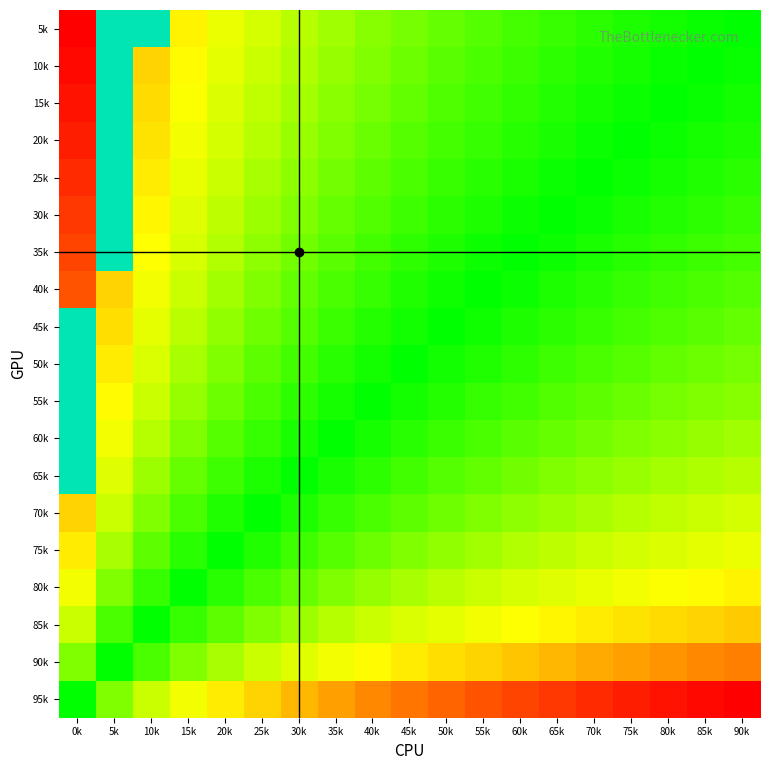

Reading left to right, what are all the values shown in this chart?

5k: 0k=1.0	5k=0.8	10k=0.6	15k=0.5	20k=0.5	25k=0.4	30k=0.3	35k=0.3	40k=0.3	45k=0.2	50k=0.2	55k=0.2	60k=0.1	65k=0.1	70k=0.1	75k=0.1	80k=0.0	85k=0.0	90k=0.0
10k: 0k=1.0	5k=0.7	10k=0.6	15k=0.5	20k=0.4	25k=0.4	30k=0.3	35k=0.3	40k=0.2	45k=0.2	50k=0.2	55k=0.1	60k=0.1	65k=0.1	70k=0.1	75k=0.0	80k=0.0	85k=0.0	90k=0.0
15k: 0k=1.0	5k=0.7	10k=0.6	15k=0.5	20k=0.4	25k=0.4	30k=0.3	35k=0.3	40k=0.2	45k=0.2	50k=0.1	55k=0.1	60k=0.1	65k=0.1	70k=0.0	75k=0.0	80k=0.0	85k=0.0	90k=0.0
20k: 0k=0.9	5k=0.7	10k=0.6	15k=0.5	20k=0.4	25k=0.3	30k=0.3	35k=0.2	40k=0.2	45k=0.2	50k=0.1	55k=0.1	60k=0.1	65k=0.0	70k=0.0	75k=0.0	80k=0.0	85k=0.0	90k=0.1
25k: 0k=0.9	5k=0.7	10k=0.5	15k=0.4	20k=0.4	25k=0.3	30k=0.3	35k=0.2	40k=0.2	45k=0.1	50k=0.1	55k=0.1	60k=0.0	65k=0.0	70k=0.0	75k=0.0	80k=0.0	85k=0.1	90k=0.1
30k: 0k=0.9	5k=0.7	10k=0.5	15k=0.4	20k=0.3	25k=0.3	30k=0.2	35k=0.2	40k=0.2	45k=0.1	50k=0.1	55k=0.1	60k=0.0	65k=0.0	70k=0.0	75k=0.0	80k=0.1	85k=0.1	90k=0.1
35k: 0k=0.9	5k=0.6	10k=0.5	15k=0.4	20k=0.3	25k=0.3	30k=0.2	35k=0.2	40k=0.1	45k=0.1	50k=0.1	55k=0.0	60k=0.0	65k=0.0	70k=0.0	75k=0.1	80k=0.1	85k=0.1	90k=0.1
40k: 0k=0.8	5k=0.6	10k=0.5	15k=0.4	20k=0.3	25k=0.2	30k=0.2	35k=0.1	40k=0.1	45k=0.1	50k=0.0	55k=0.0	60k=0.0	65k=0.1	70k=0.1	75k=0.1	80k=0.1	85k=0.1	90k=0.2
45k: 0k=0.8	5k=0.6	10k=0.4	15k=0.3	20k=0.3	25k=0.2	30k=0.2	35k=0.1	40k=0.1	45k=0.0	50k=0.0	55k=0.0	60k=0.1	65k=0.1	70k=0.1	75k=0.1	80k=0.1	85k=0.2	90k=0.2
50k: 0k=0.8	5k=0.5	10k=0.4	15k=0.3	20k=0.2	25k=0.2	30k=0.1	35k=0.1	40k=0.0	45k=0.0	50k=0.0	55k=0.1	60k=0.1	65k=0.1	70k=0.1	75k=0.2	80k=0.2	85k=0.2	90k=0.2
55k: 0k=0.7	5k=0.5	10k=0.4	15k=0.3	20k=0.2	25k=0.1	30k=0.1	35k=0.0	40k=0.0	45k=0.0	50k=0.1	55k=0.1	60k=0.1	65k=0.2	70k=0.2	75k=0.2	80k=0.2	85k=0.2	90k=0.3
60k: 0k=0.7	5k=0.5	10k=0.3	15k=0.2	20k=0.2	25k=0.1	30k=0.0	35k=0.0	40k=0.0	45k=0.1	50k=0.1	55k=0.1	60k=0.2	65k=0.2	70k=0.2	75k=0.2	80k=0.3	85k=0.3	90k=0.3
65k: 0k=0.7	5k=0.4	10k=0.3	15k=0.2	20k=0.1	25k=0.1	30k=0.0	35k=0.0	40k=0.1	45k=0.1	50k=0.2	55k=0.2	60k=0.2	65k=0.2	70k=0.3	75k=0.3	80k=0.3	85k=0.3	90k=0.3
70k: 0k=0.6	5k=0.4	10k=0.2	15k=0.1	20k=0.1	25k=0.0	30k=0.1	35k=0.1	40k=0.1	45k=0.2	50k=0.2	55k=0.2	60k=0.3	65k=0.3	70k=0.3	75k=0.3	80k=0.4	85k=0.4	90k=0.4
75k: 0k=0.5	5k=0.3	10k=0.2	15k=0.1	20k=0.0	25k=0.1	30k=0.1	35k=0.2	40k=0.2	45k=0.2	50k=0.3	55k=0.3	60k=0.3	65k=0.3	70k=0.4	75k=0.4	80k=0.4	85k=0.4	90k=0.5
80k: 0k=0.5	5k=0.2	10k=0.1	15k=0.0	20k=0.1	25k=0.1	30k=0.2	35k=0.2	40k=0.3	45k=0.3	50k=0.3	55k=0.4	60k=0.4	65k=0.4	70k=0.4	75k=0.5	80k=0.5	85k=0.5	90k=0.5
85k: 0k=0.4	5k=0.1	10k=0.0	15k=0.1	20k=0.2	25k=0.2	30k=0.3	35k=0.3	40k=0.4	45k=0.4	50k=0.4	55k=0.5	60k=0.5	65k=0.5	70k=0.5	75k=0.6	80k=0.6	85k=0.6	90k=0.6
90k: 0k=0.2	5k=0.0	10k=0.1	15k=0.2	20k=0.3	25k=0.4	30k=0.4	35k=0.5	40k=0.5	45k=0.5	50k=0.6	55k=0.6	60k=0.6	65k=0.7	70k=0.7	75k=0.7	80k=0.7	85k=0.7	90k=0.8
95k: 0k=0.0	5k=0.2	10k=0.4	15k=0.5	20k=0.5	25k=0.6	30k=0.7	35k=0.7	40k=0.7	45k=0.8	50k=0.8	55k=0.8	60k=0.9	65k=0.9	70k=0.9	75k=0.9	80k=1.0	85k=1.0	90k=1.0